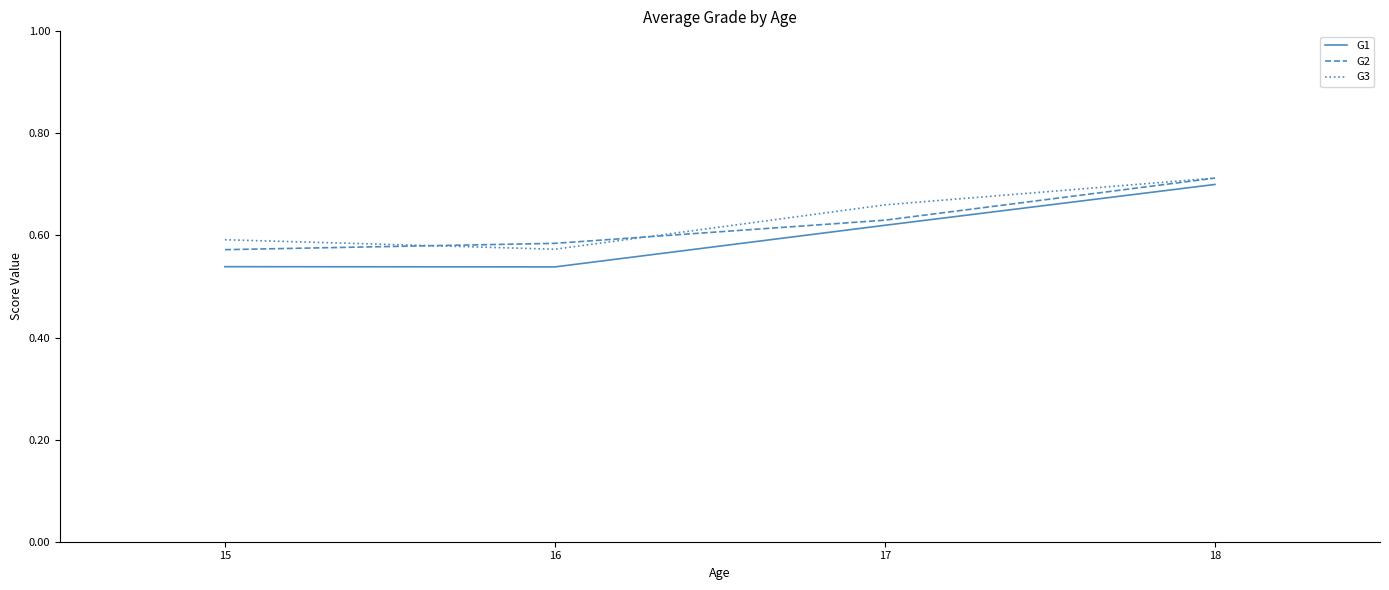

At which category is the sum across all series the highest?

18